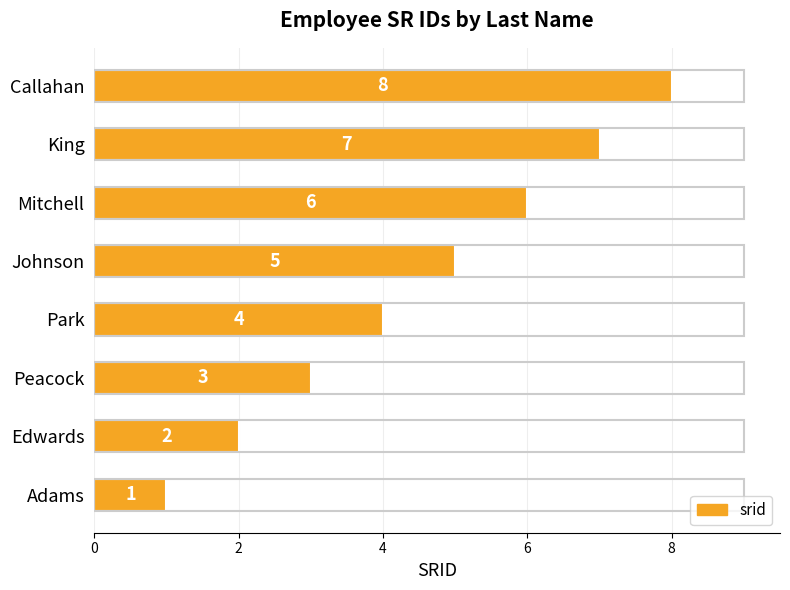

What is the maximum value shown in the chart?

8